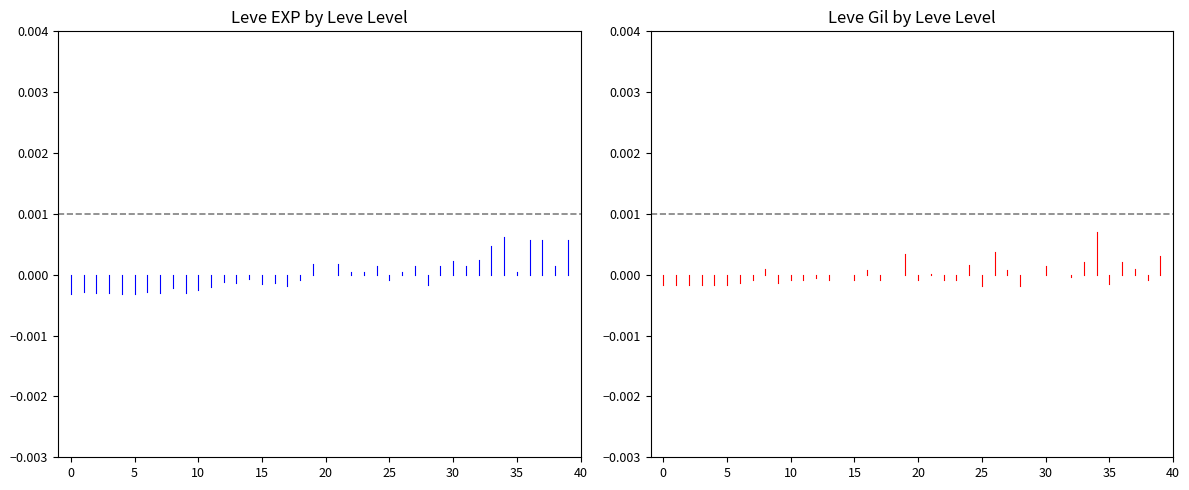

Is it true that Leve Gil equals -0.0 at 0?

False